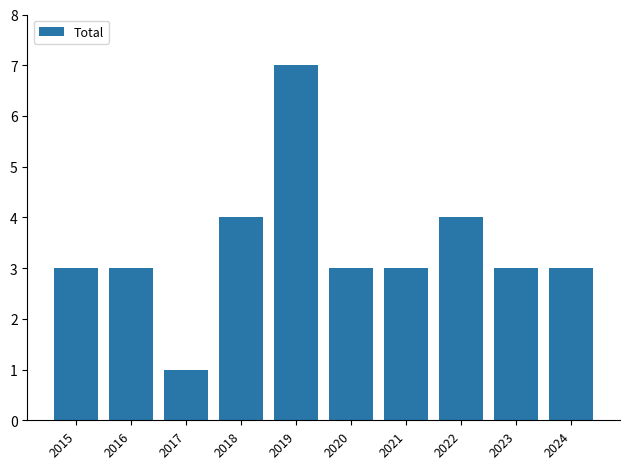

Read the value at 2020.

3